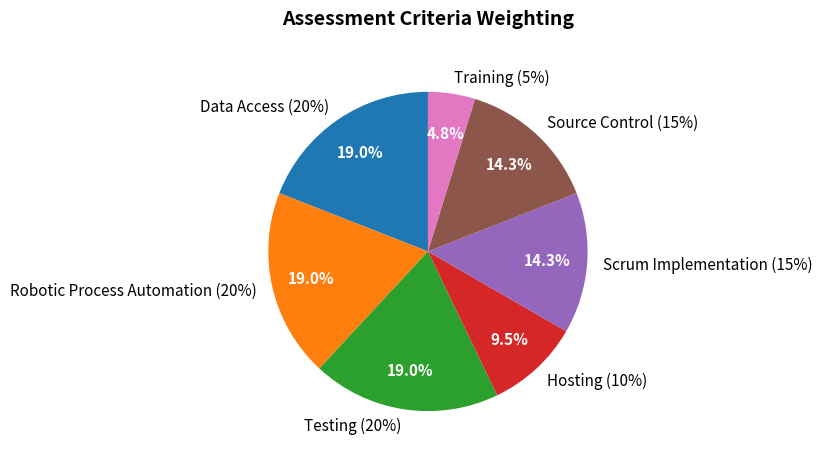

To the nearest percent, what percentage of the pie is Source Control (15%)?

14%